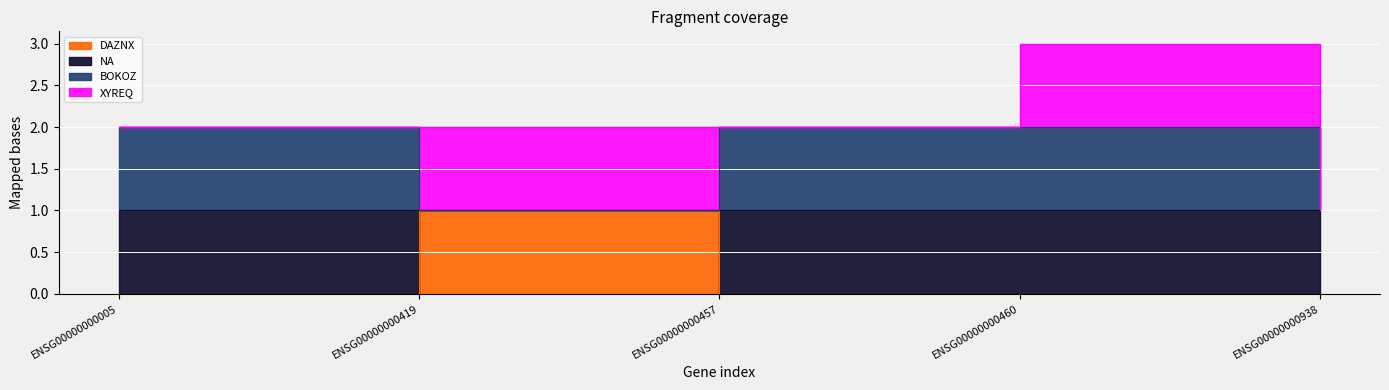

What is the difference between the maximum and minimum values in the BOKOZ series?

1